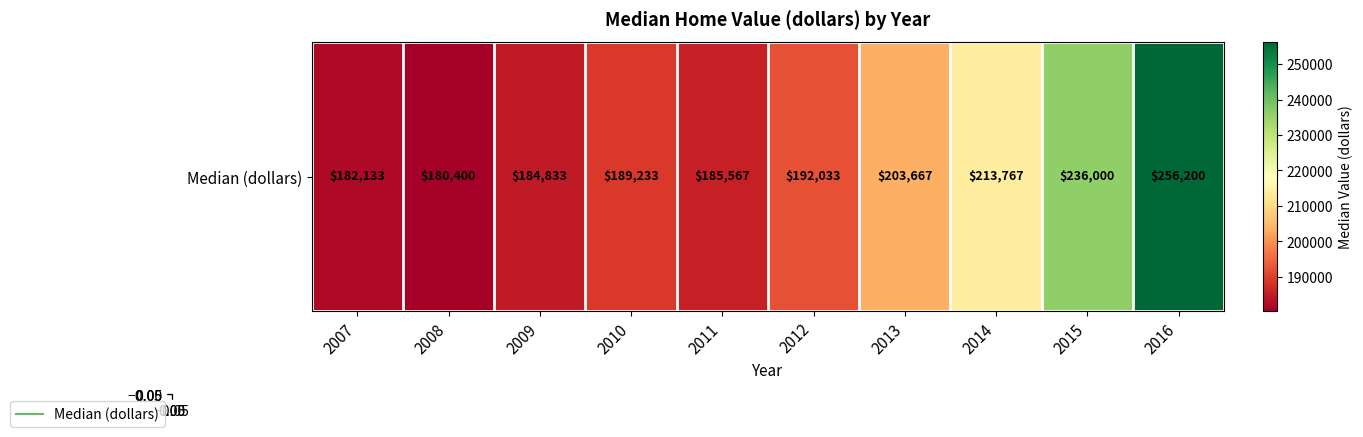

Is it true that the value at 2015 is 409365.0?

False